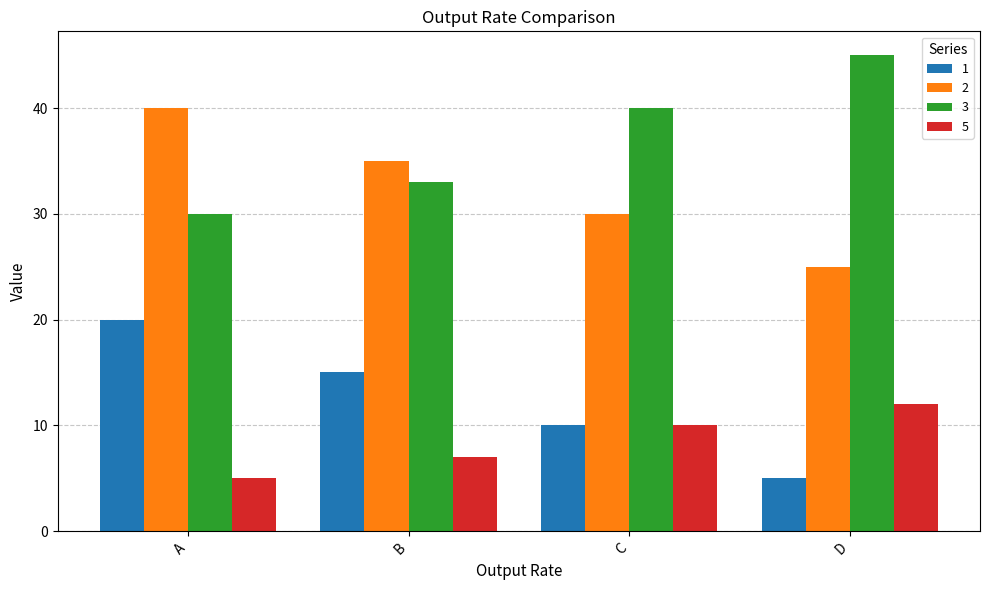

Reading left to right, what are all the values shown in this chart?

1: 20	15	10	5
2: 40	35	30	25
3: 30	33	40	45
5: 5	7	10	12